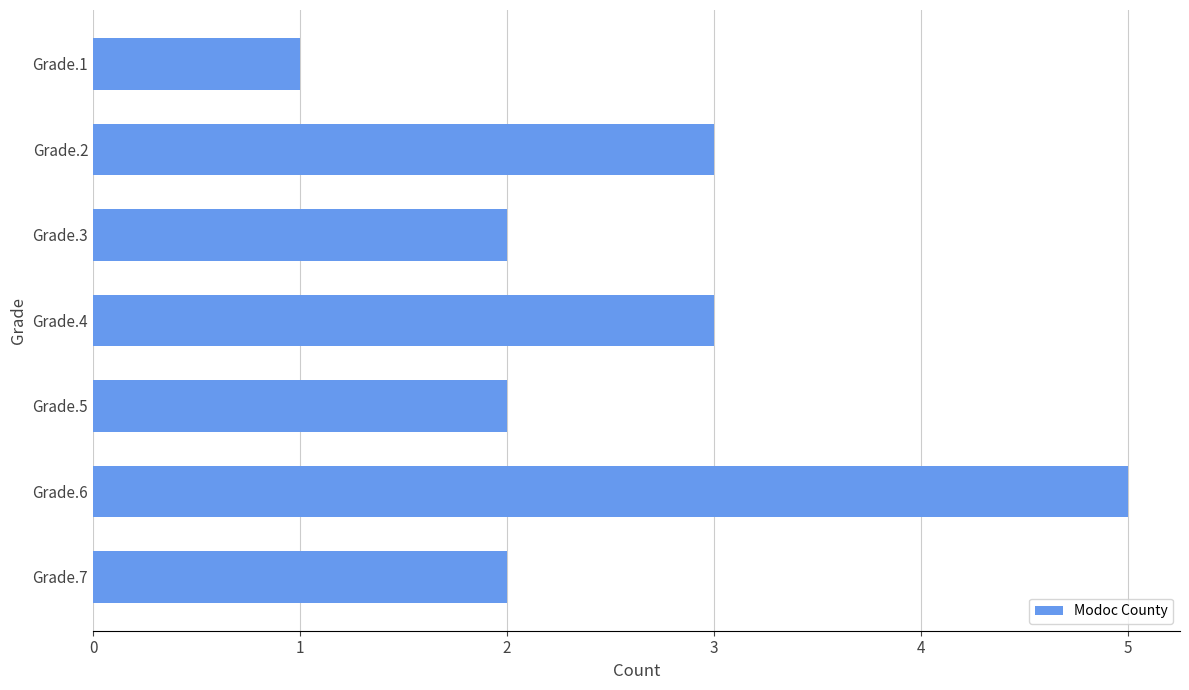

How many distinct data groups are displayed?

1